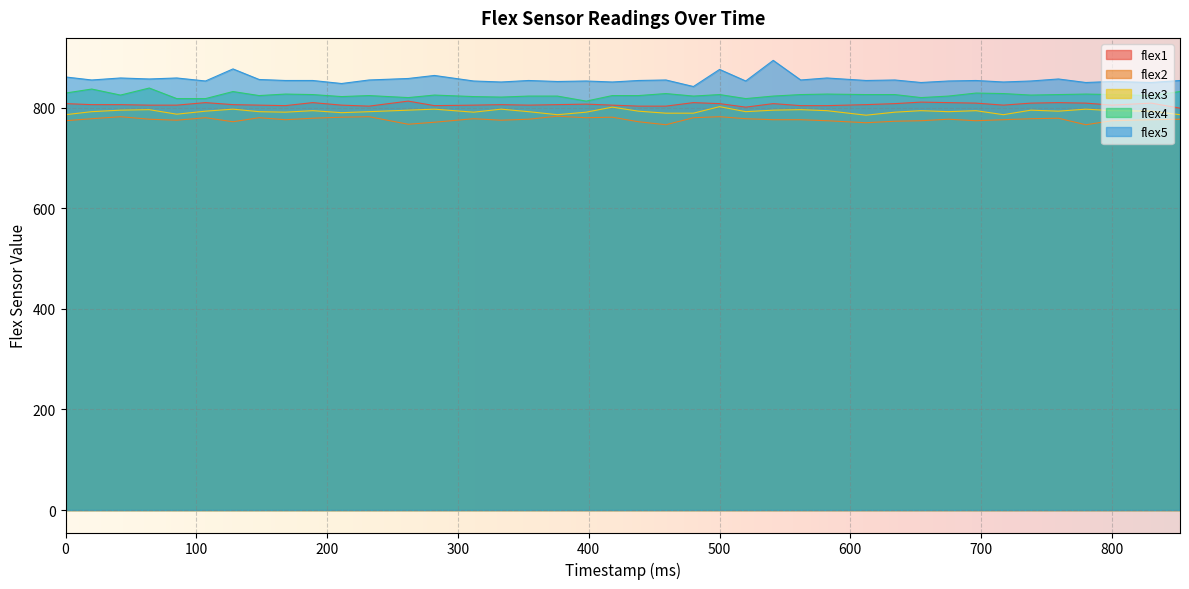

What is the lowest value of the flex1 series?

799